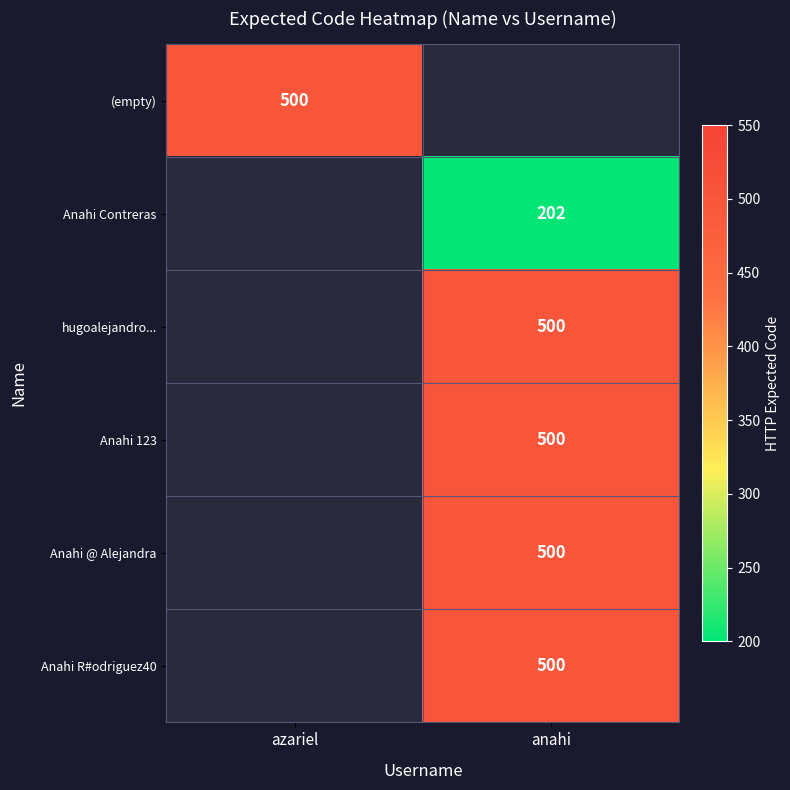

Count the number of categories in the chart.

2